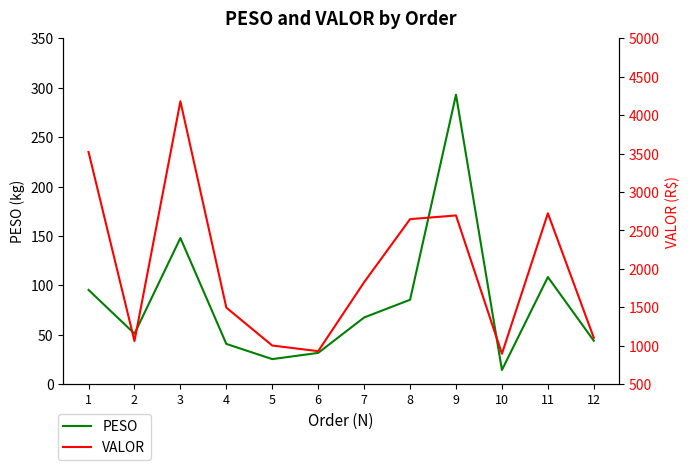

Reading left to right, transcribe all the data shown in this chart.

PESO: 95.4	51.1	147.9	40.7	25.4	31.6	67.5	85.4	292.9	14.3	108.4	44.0
VALOR: 3521.5	1060.5	4181.1	1495.9	1002.6	929.4	1826.7	2647.4	2695.4	895.5	2723.4	1103.4